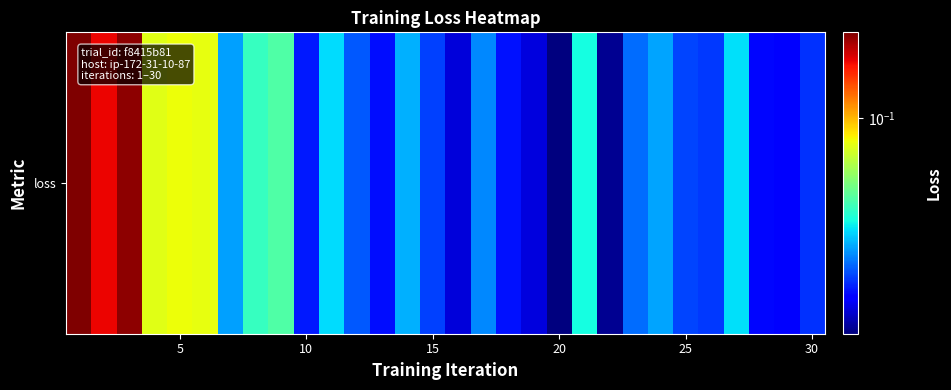

What is the difference between the second highest and second lowest values?

0.1